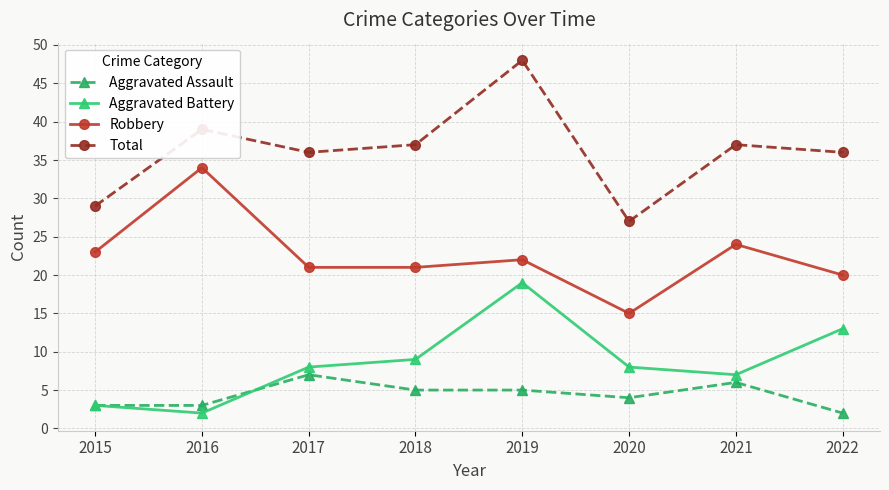

Reading left to right, extract all data points from this chart.

Aggravated Assault: 2015=3	2016=3	2017=7	2018=5	2019=5	2020=4	2021=6	2022=2
Aggravated Battery: 2015=3	2016=2	2017=8	2018=9	2019=19	2020=8	2021=7	2022=13
Robbery: 2015=23	2016=34	2017=21	2018=21	2019=22	2020=15	2021=24	2022=20
Total: 2015=29	2016=39	2017=36	2018=37	2019=48	2020=27	2021=37	2022=36